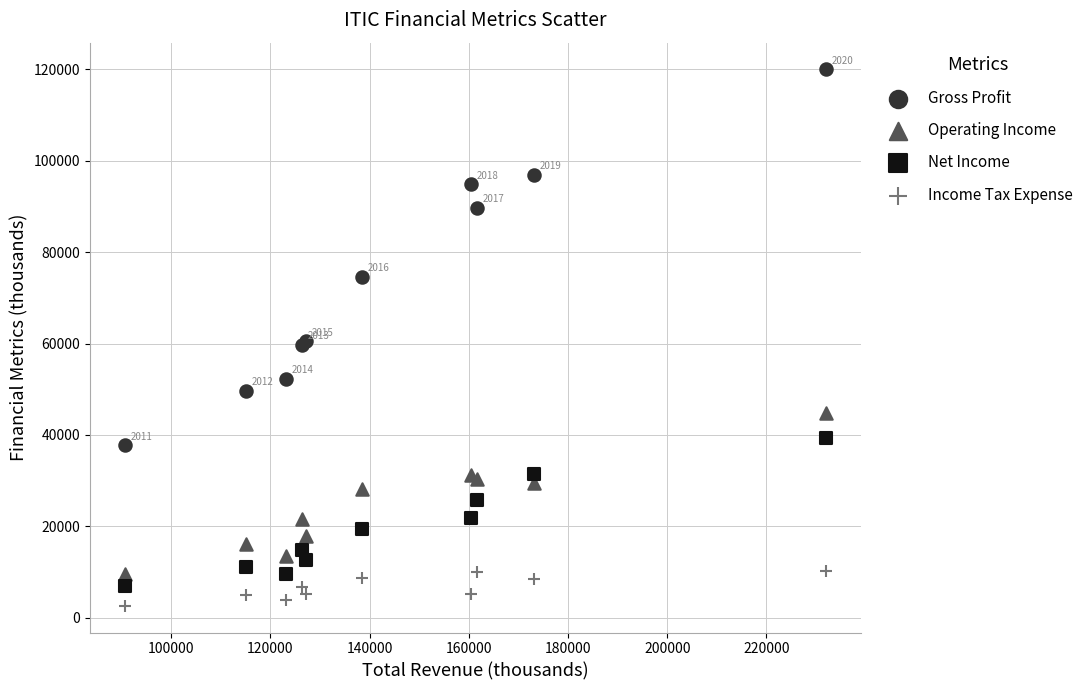

What is the X range (max minus min) for the scatter plot?

141300